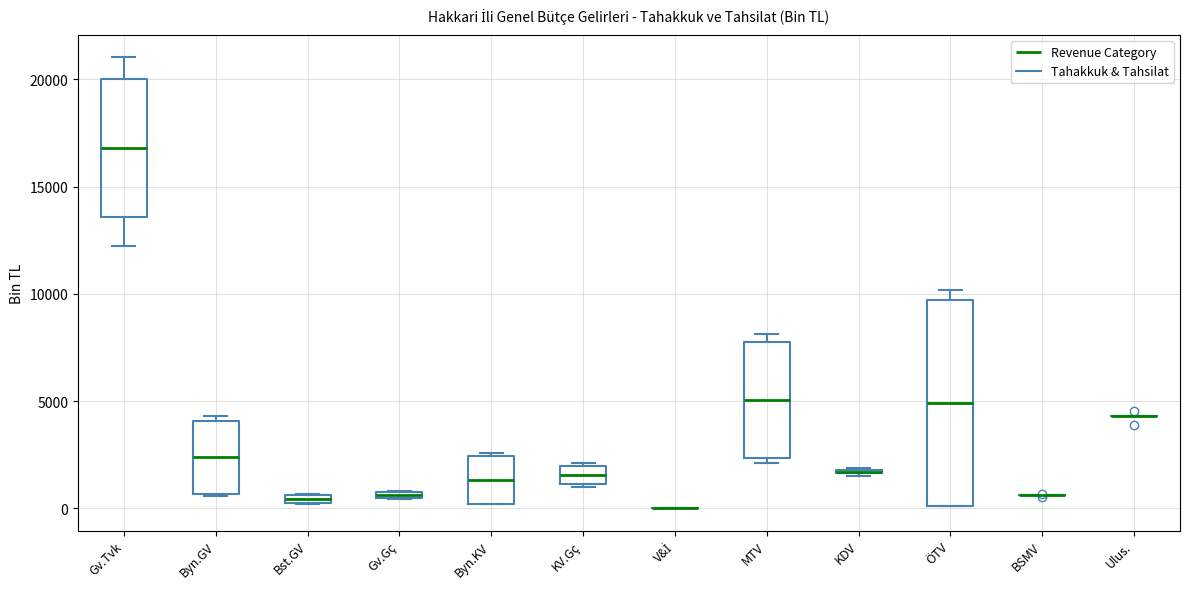

Where is the lower edge of the box for Gv.Tvk on the y-axis? The values are not printed on the chart, so give them approximately, as read against the axis.

13500